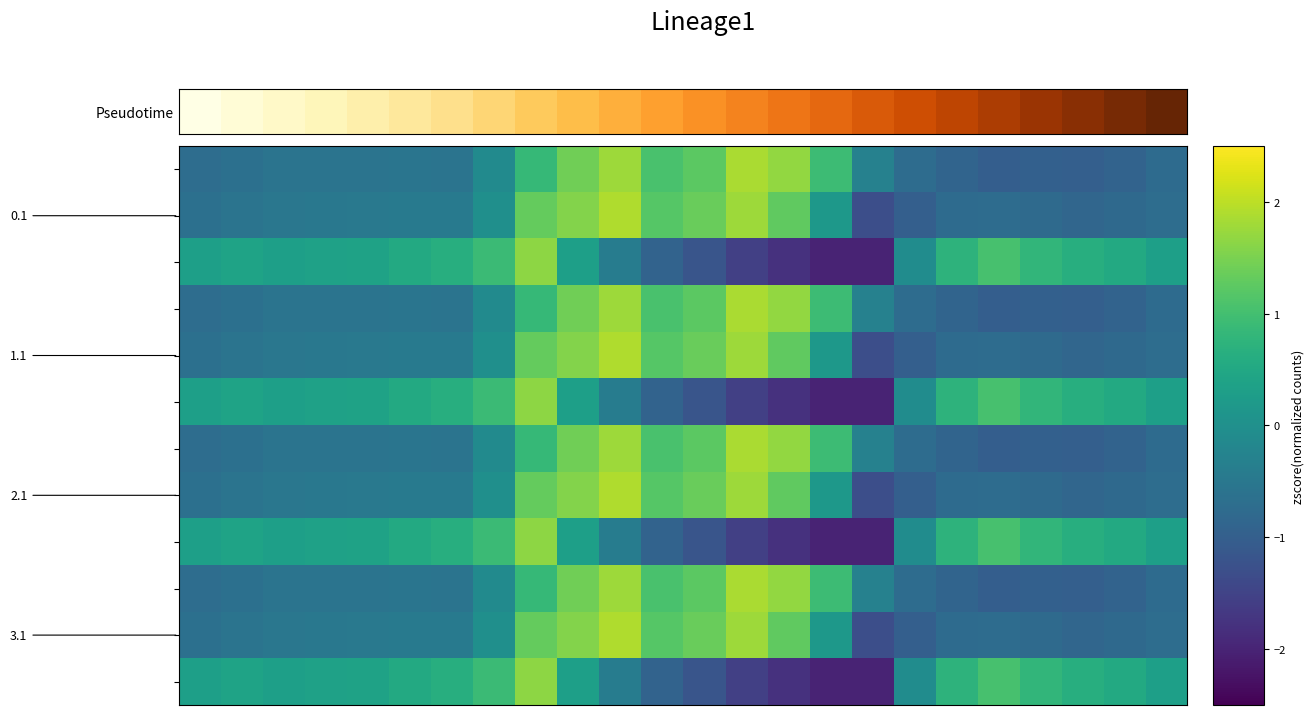

At which category is the sum across all series the highest?

8